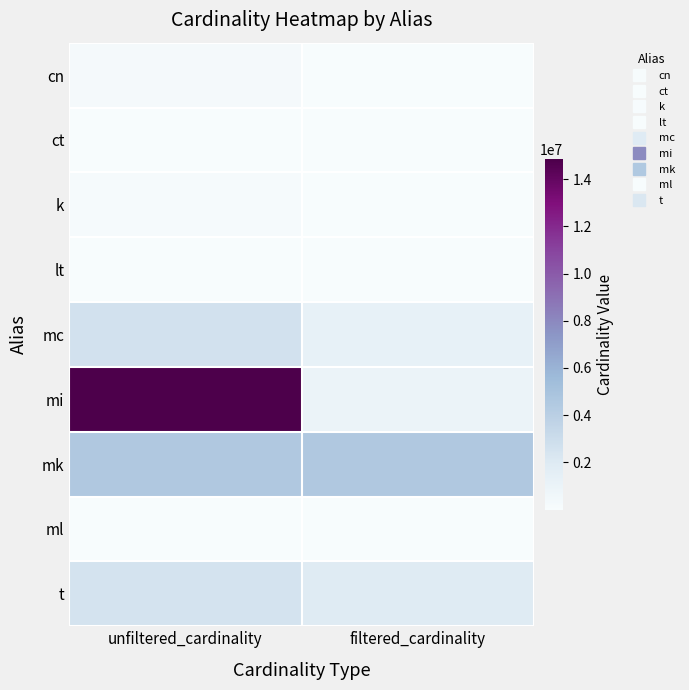

Rank the series at unfiltered_cardinality from highest to lowest value.

mi, mk, mc, t, cn, k, ml, lt, ct